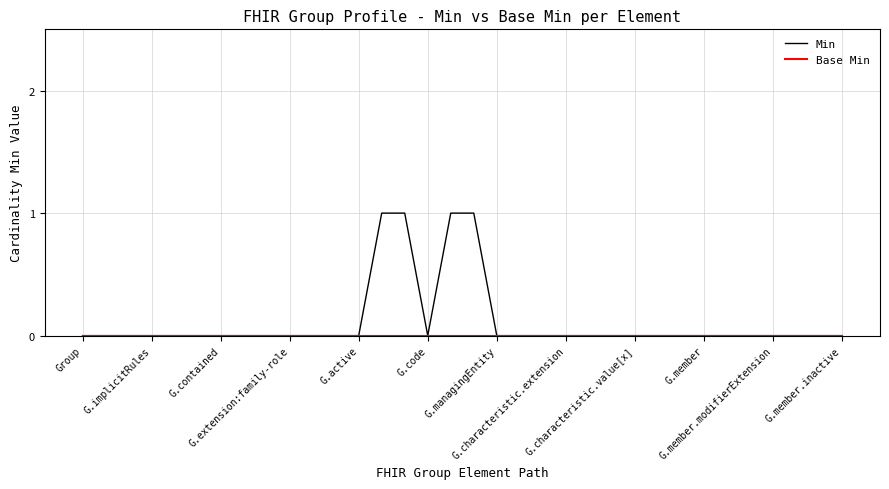

Which series has the largest range (max minus min)?

Min